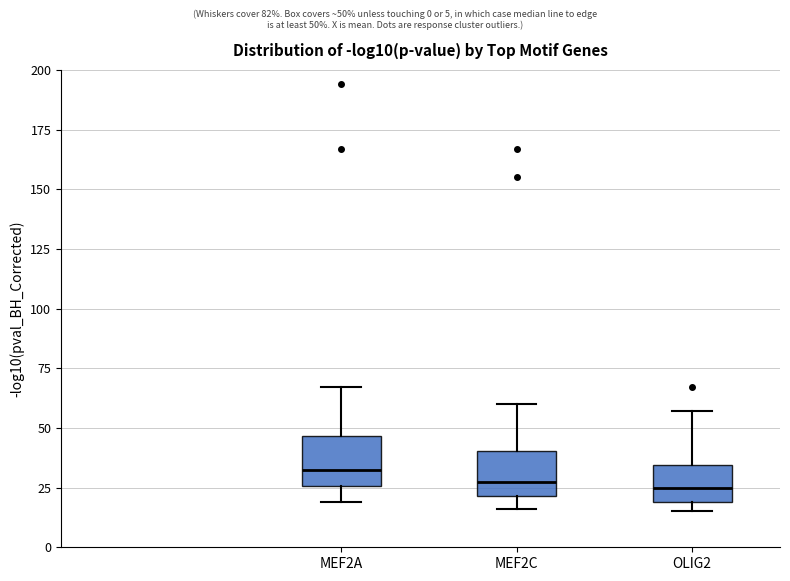

Where is the lower edge of the box for MEF2C on the y-axis? The values are not printed on the chart, so give them approximately, as read against the axis.

20